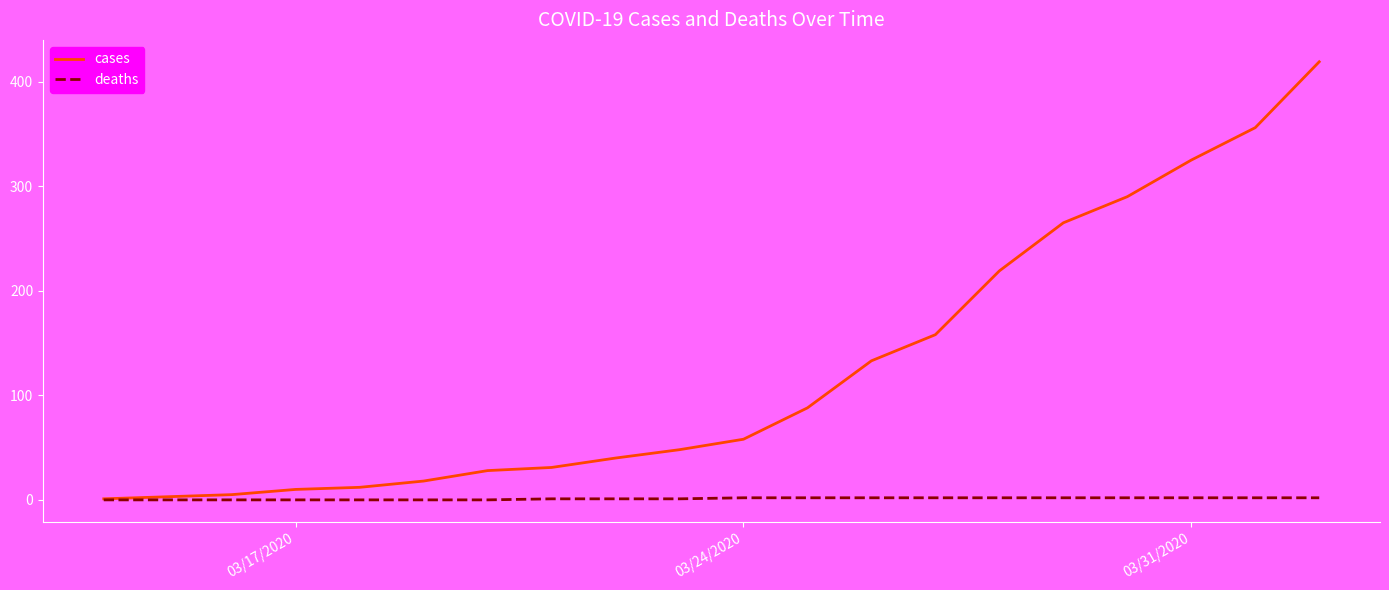

List the series in order of their peak value, lowest first.

deaths, cases